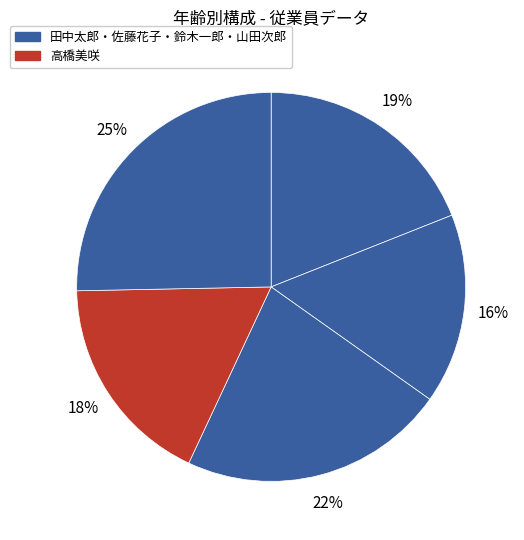

To the nearest percent, what is the difference between the largest and smallest slice percentages?

9%